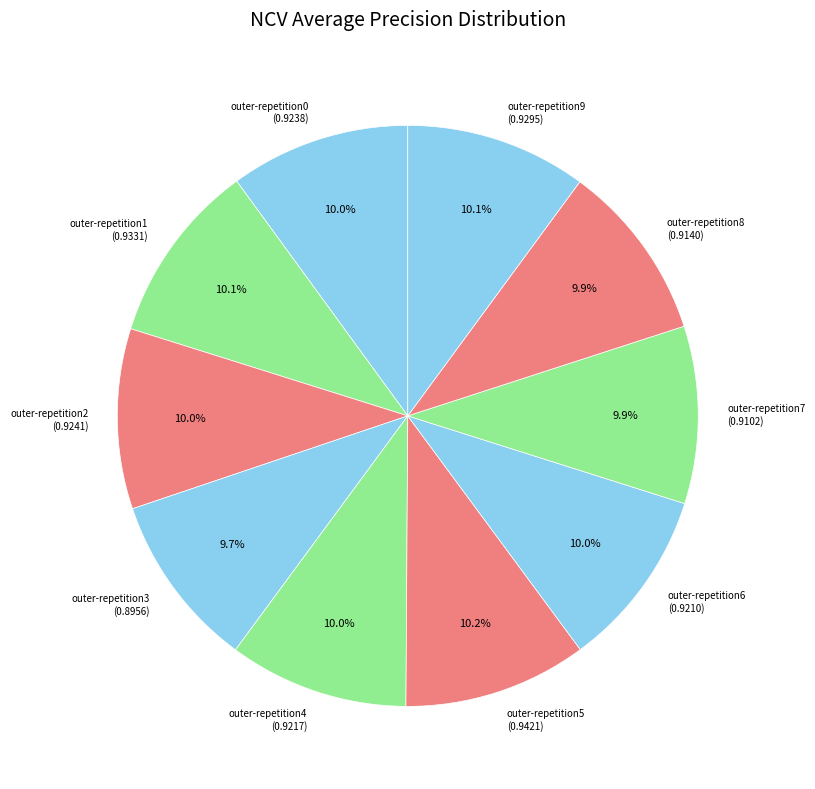

How much of the chart is everything except outer-repetition3?

90.3%